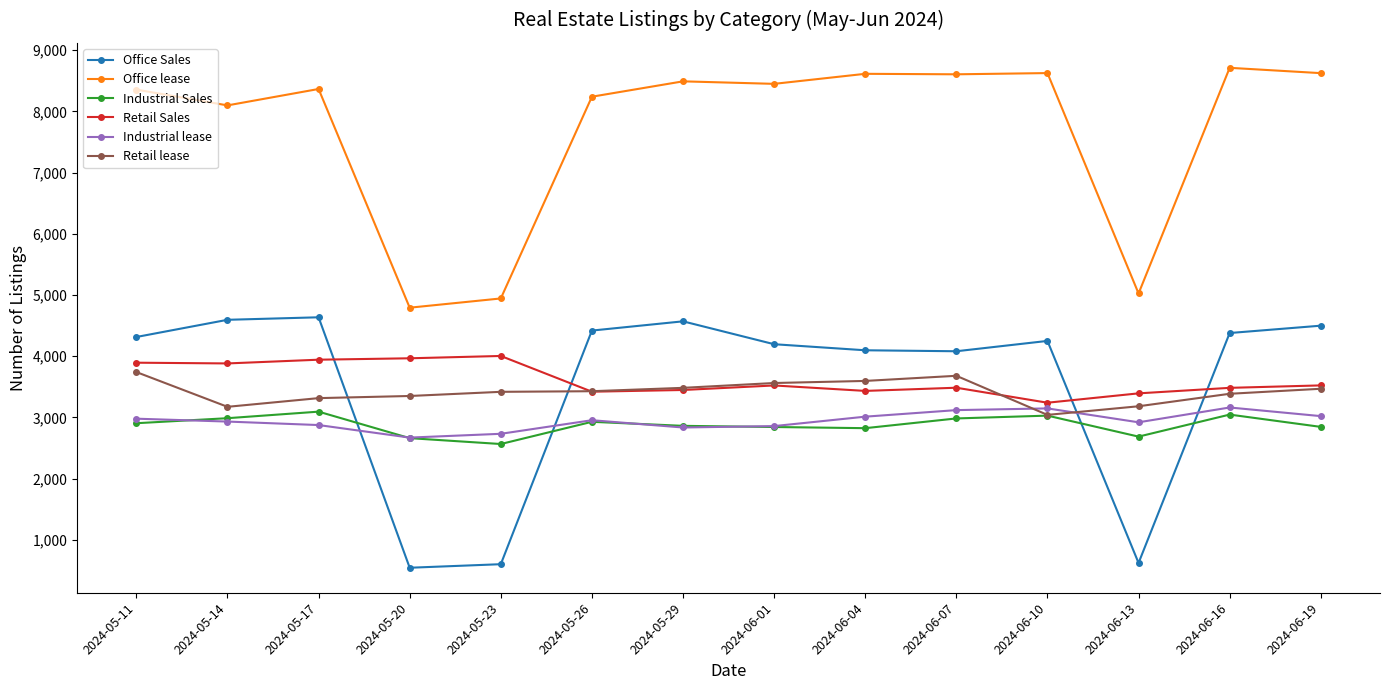

True or false: Industrial Sales and Retail Sales intersect in this chart.

False